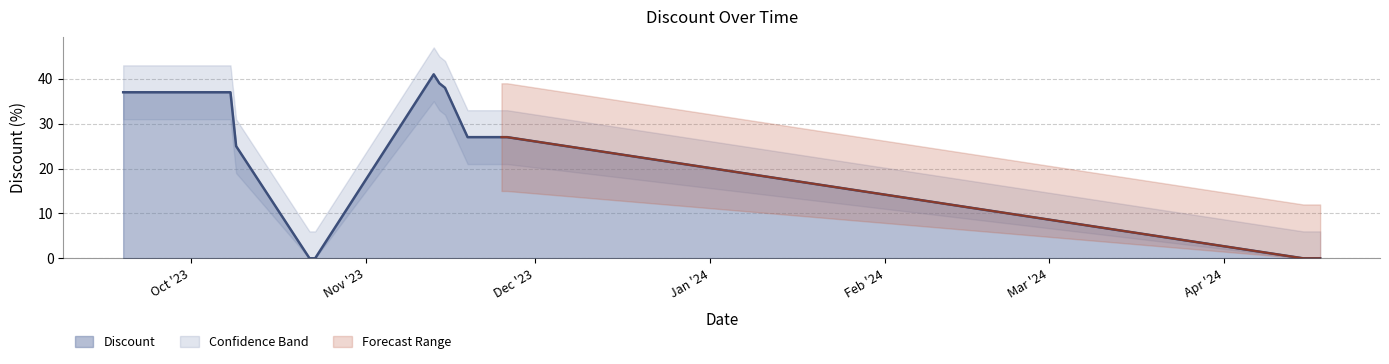

What is the maximum value for Discount?

41